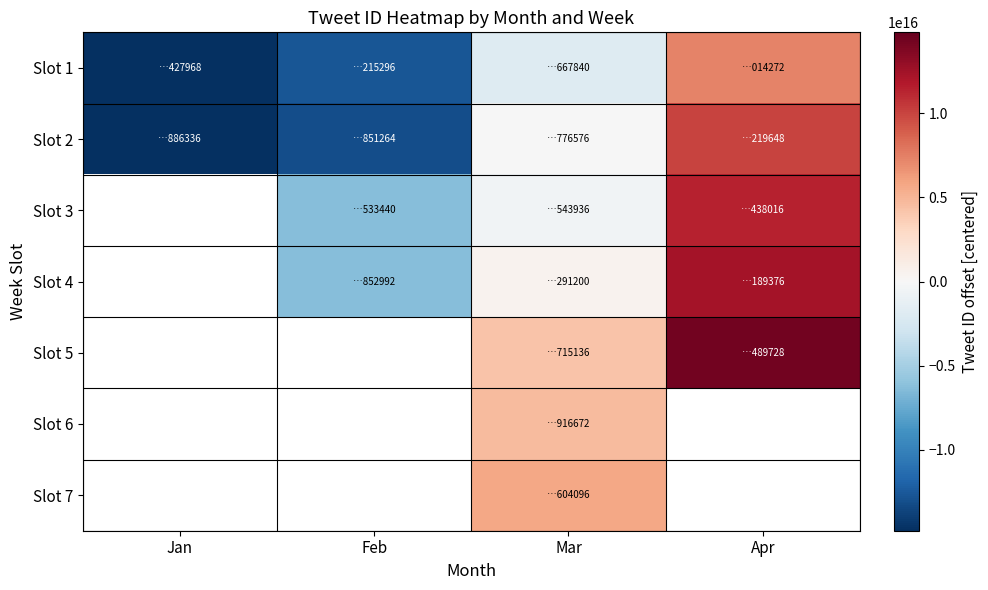

The Slot 2 series shows 10034129456573312.0 at Apr. True or false?

True